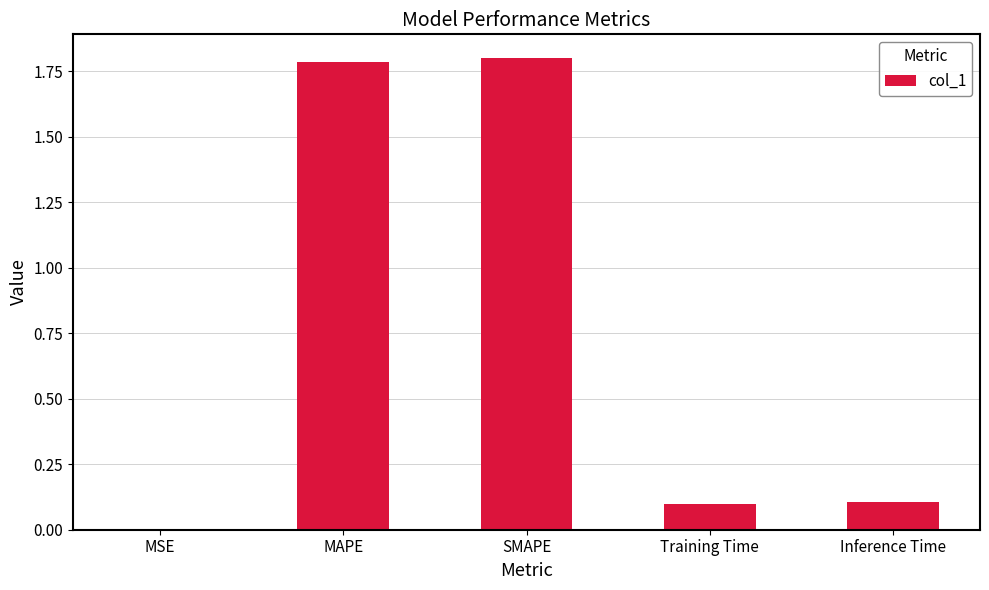

Read the value at Training Time.

0.1